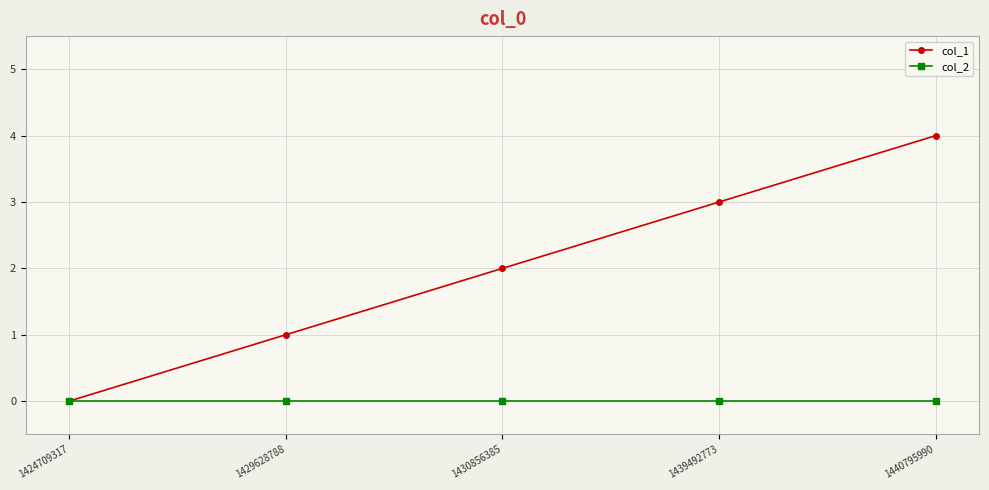

Reading left to right, list all the values displayed in this chart.

col_1: 1424709317=0	1429628788=1	1430856385=2	1439492773=3	1440795990=4
col_2: 1424709317=0	1429628788=0	1430856385=0	1439492773=0	1440795990=0